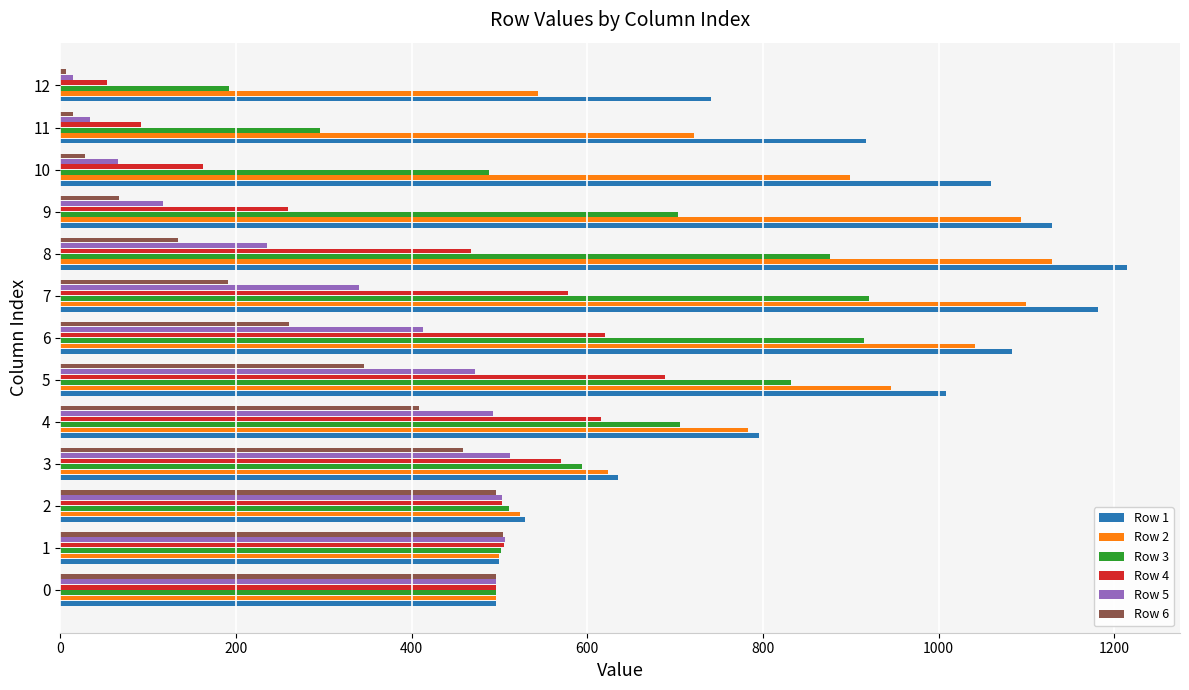

Between 0 and 7, which series saw the biggest shift?

Row 1